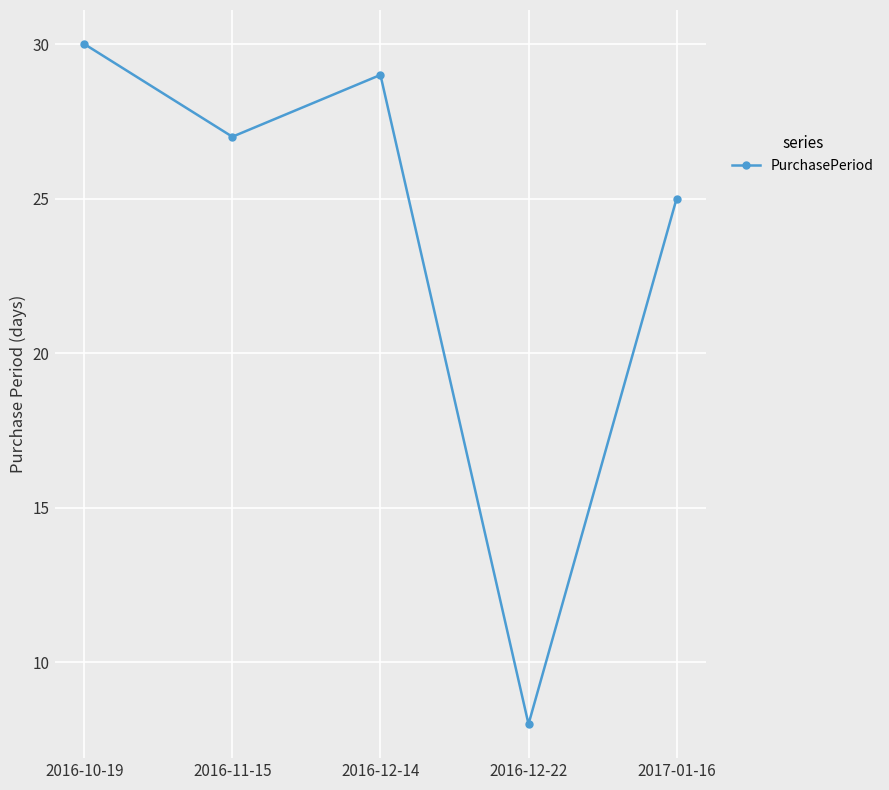

At which category does the data reach its first local peak?

2016-12-14